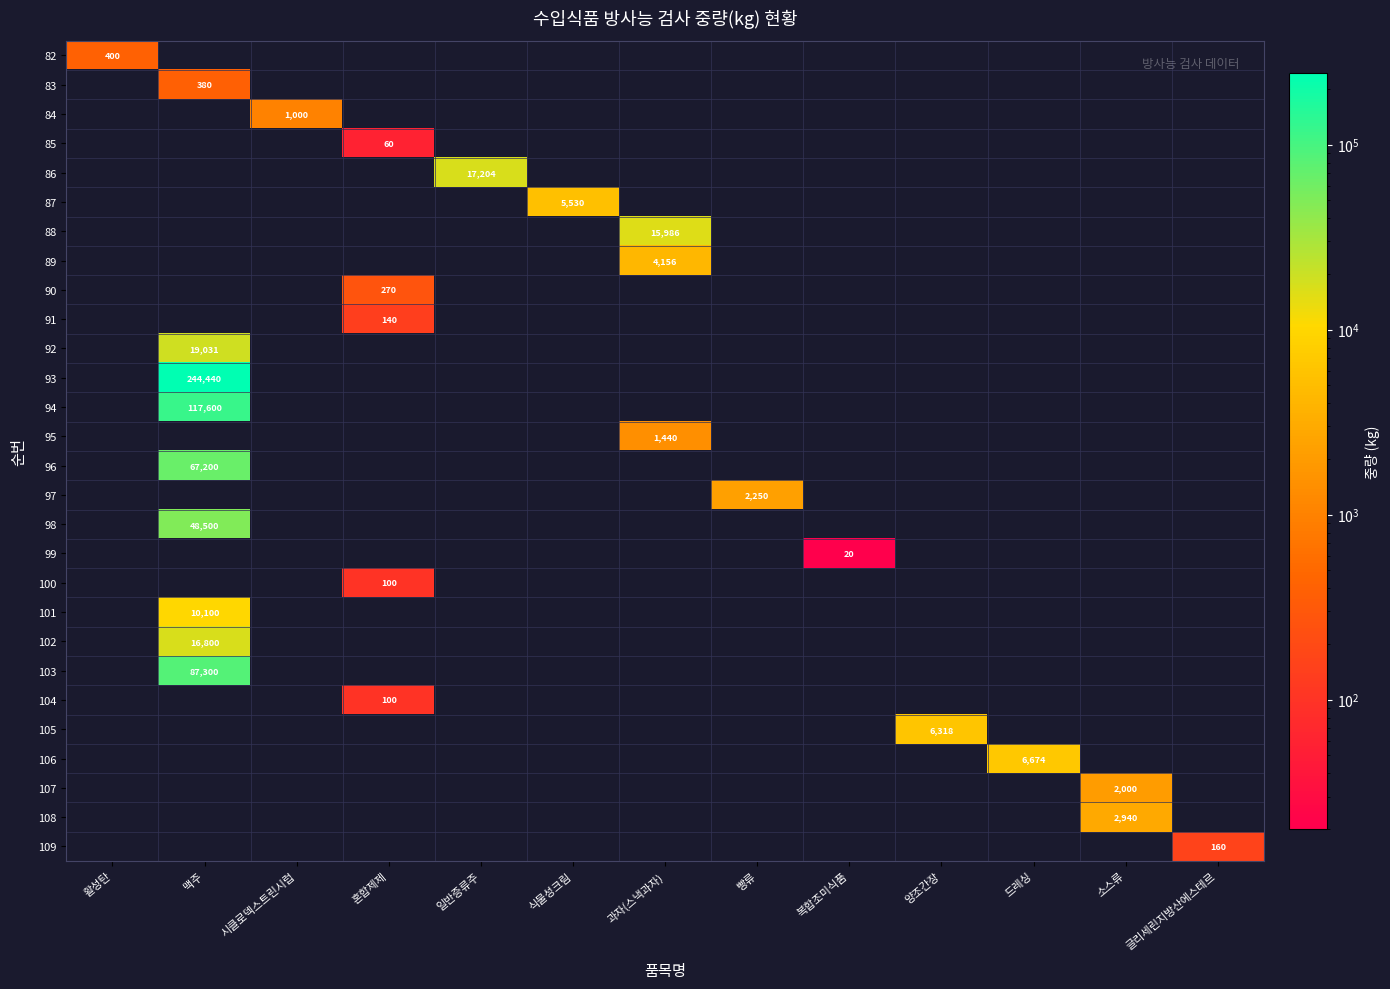

The 99 series shows 9.7 at 소스류. True or false?

False